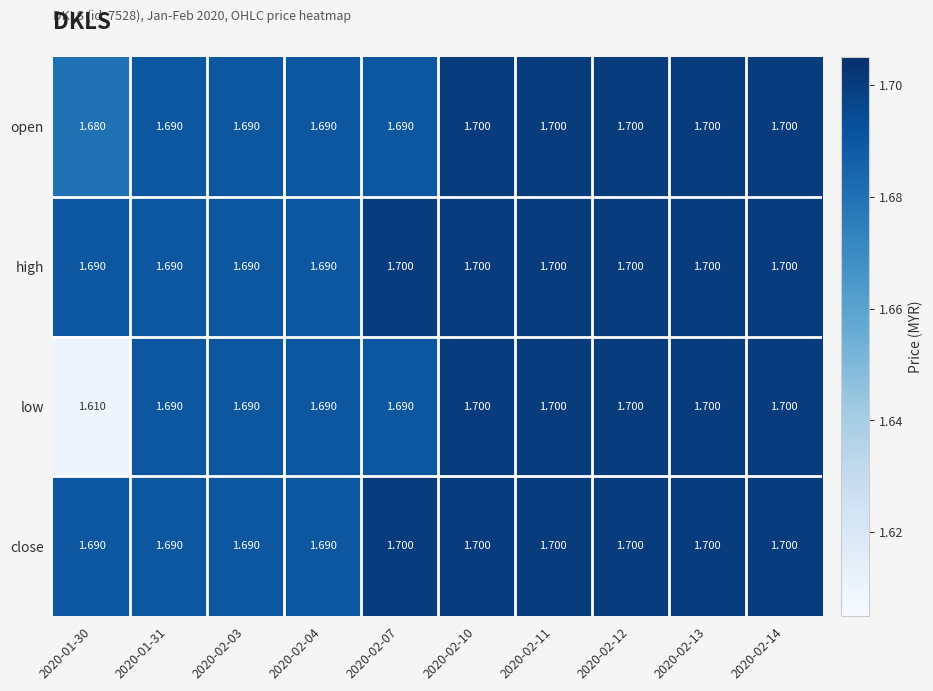

Which series has the widest spread of values?

low